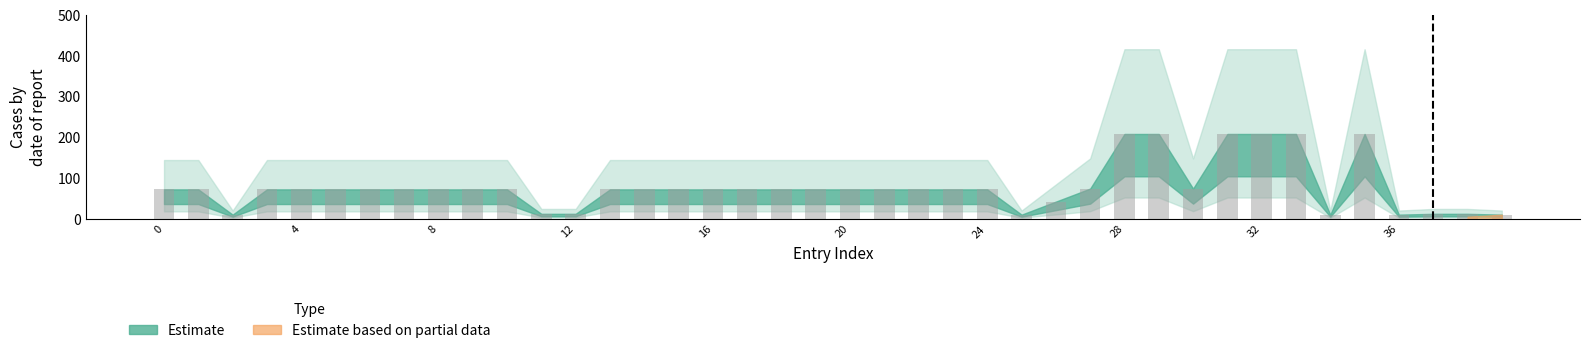

What is the average value?

78